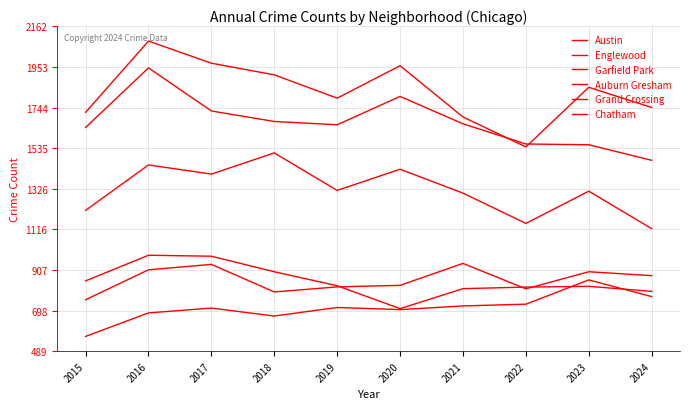

What is the smallest value displayed?

565